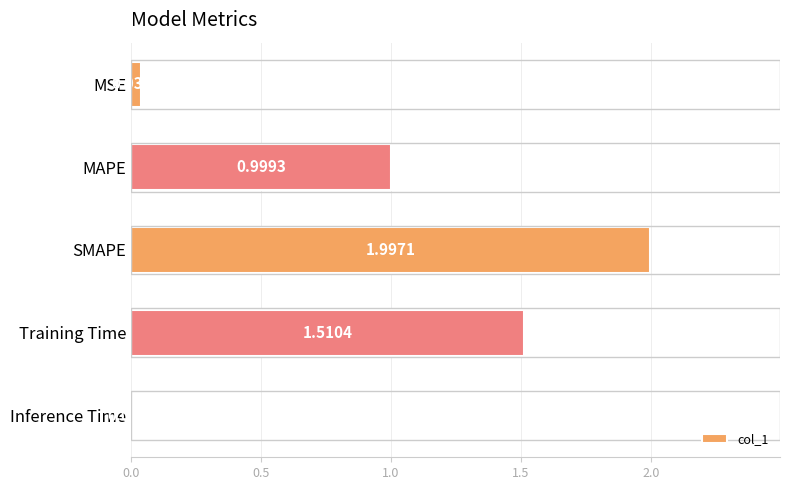

List the labels in order of value, largest first.

SMAPE, Training Time, MAPE, MSE, Inference Time